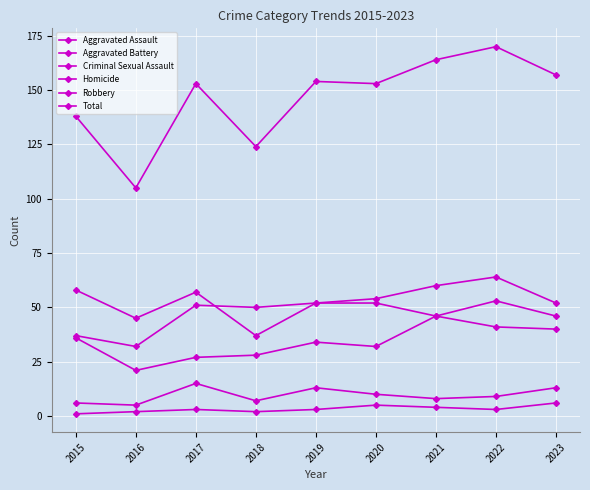

Count the number of categories in the chart.

9